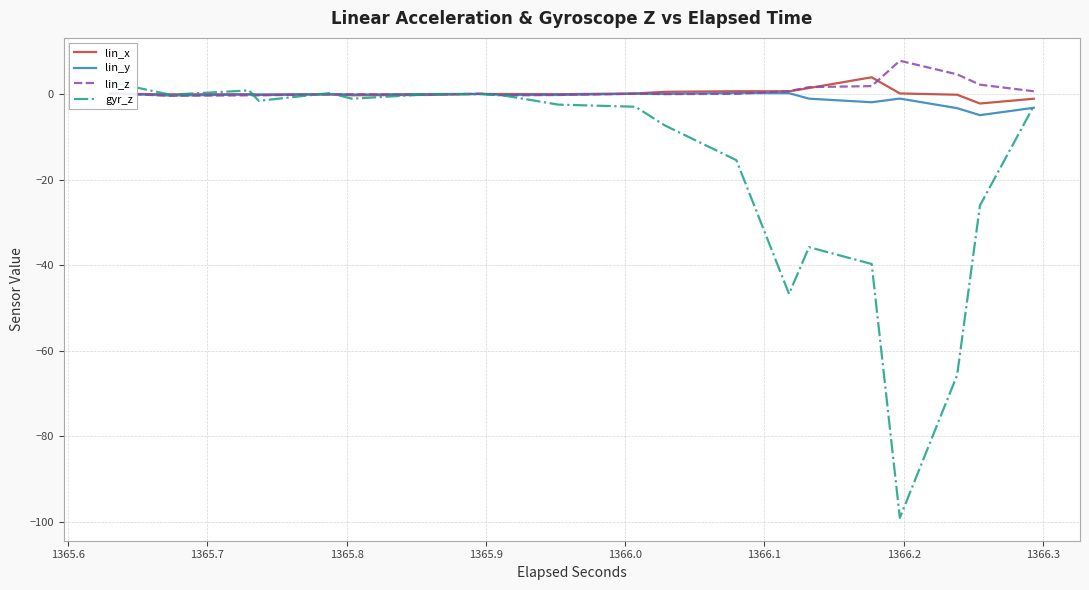

What is the value of the gyr_z point at the 24th from the left?

-7.2